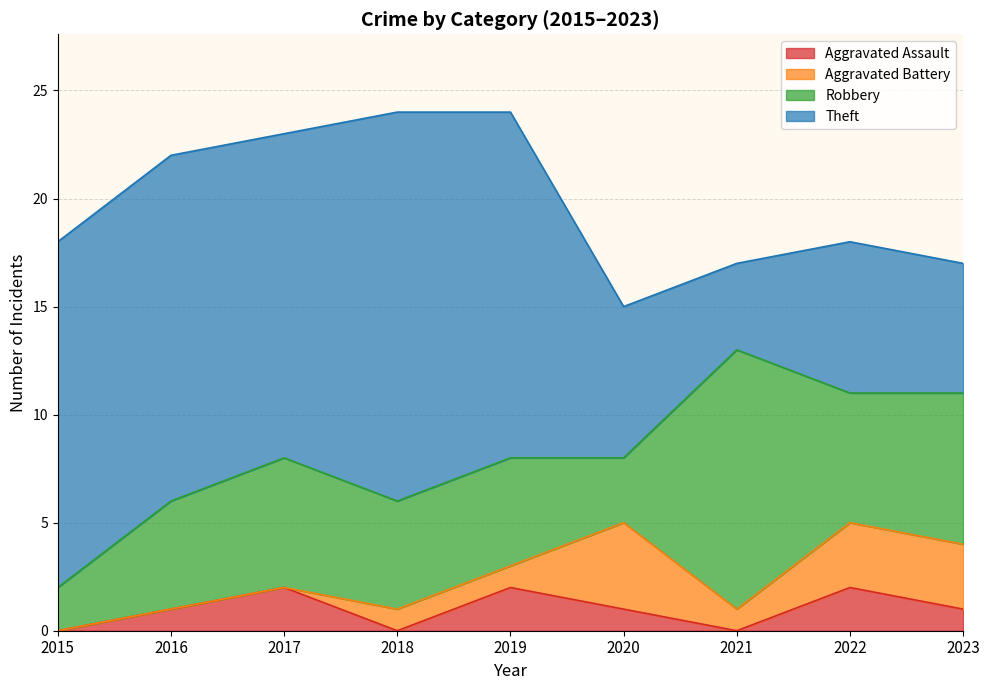

What is the difference between the highest and lowest values at 2020?

6